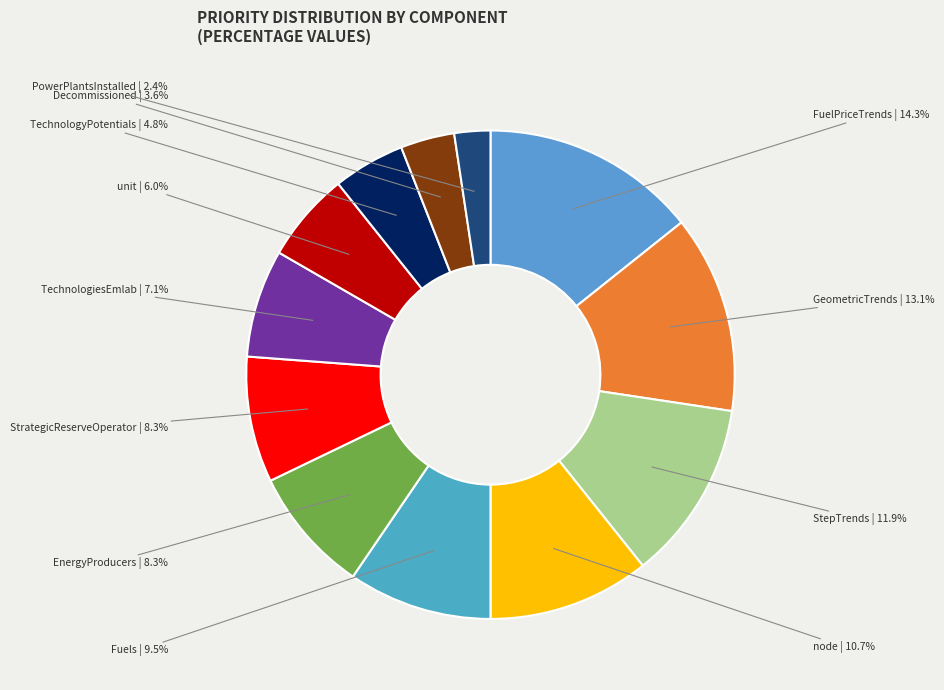

Is it true that PowerPlantsInstalled is 17% of the pie?

False